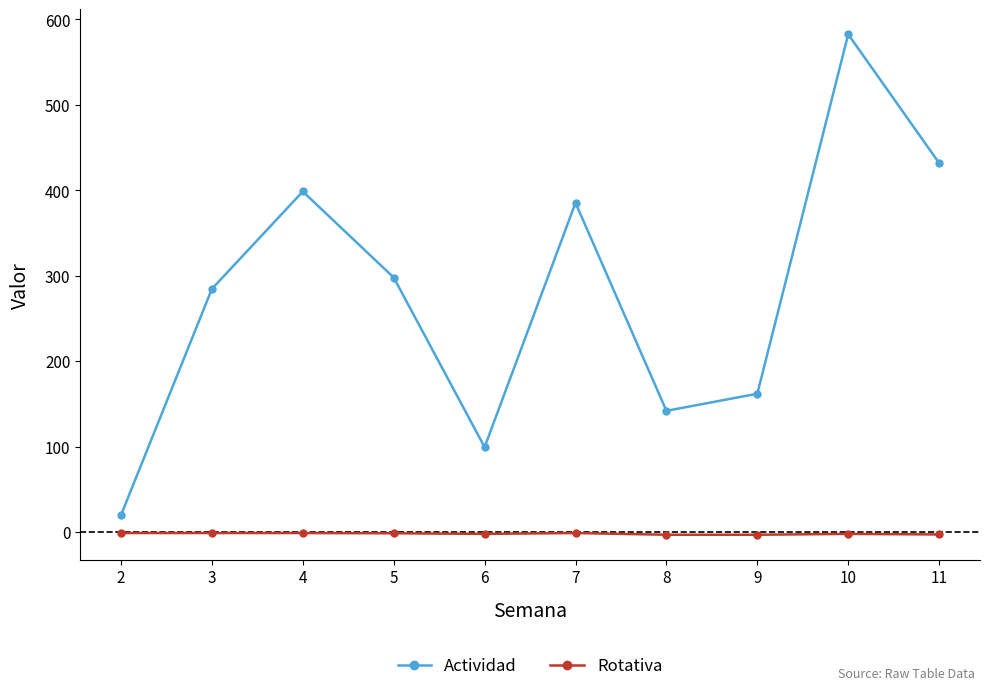

Which series has the largest total across all categories?

Actividad